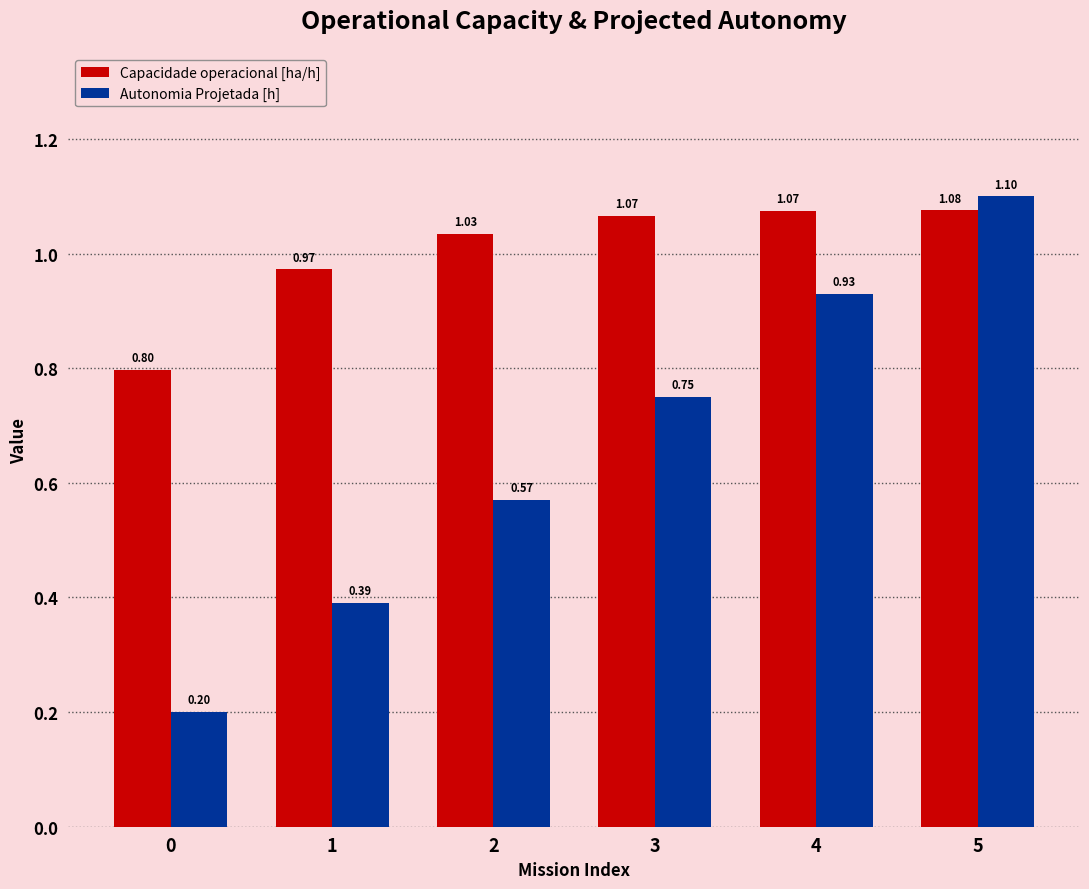

At how many categories does at least one series exceed 0?

6